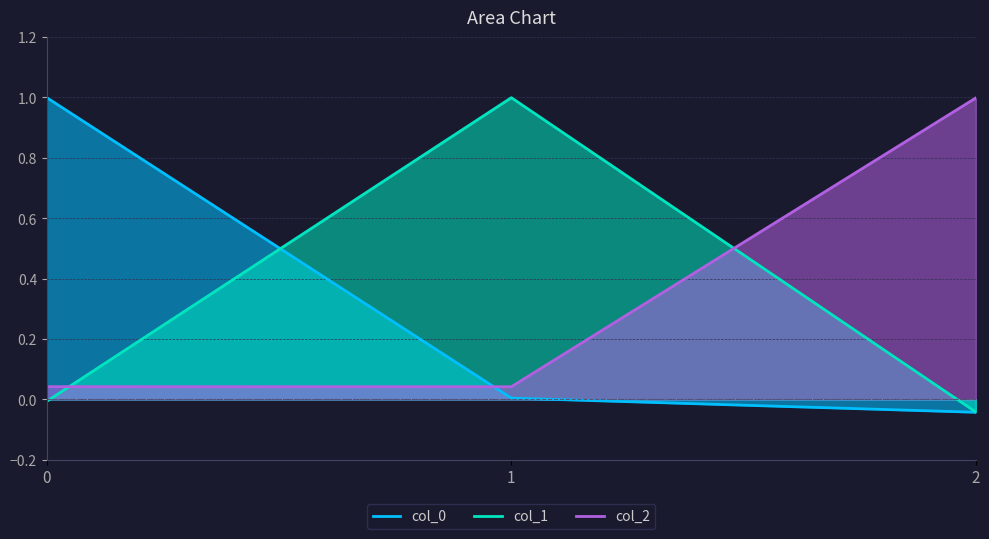

What is the difference between the maximum and second lowest values in the col_0 series?

1.0